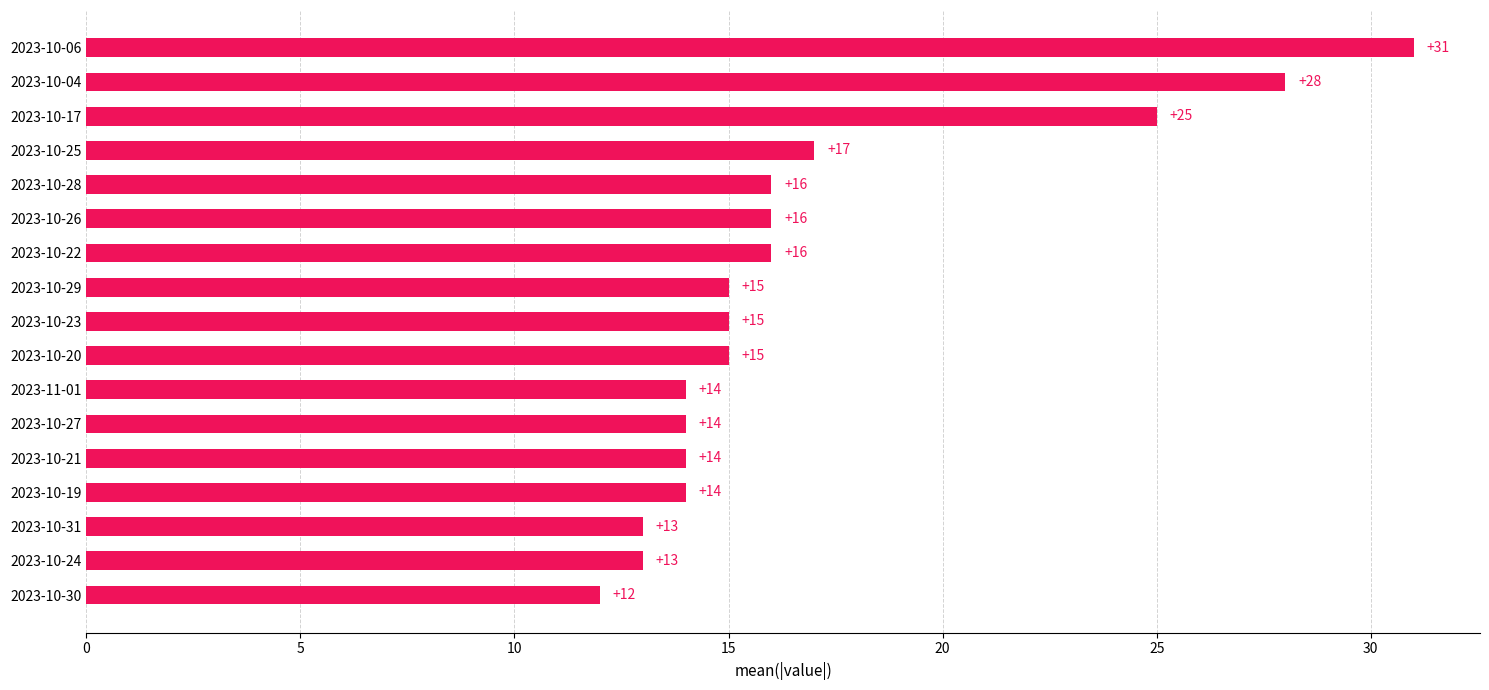

Reading top to bottom, what are all the values shown in this chart?

2023-10-06=31	2023-10-04=28	2023-10-17=25	2023-10-25=17	2023-10-28=16	2023-10-26=16	2023-10-22=16	2023-10-29=15	2023-10-23=15	2023-10-20=15	2023-11-01=14	2023-10-27=14	2023-10-21=14	2023-10-19=14	2023-10-31=13	2023-10-24=13	2023-10-30=12